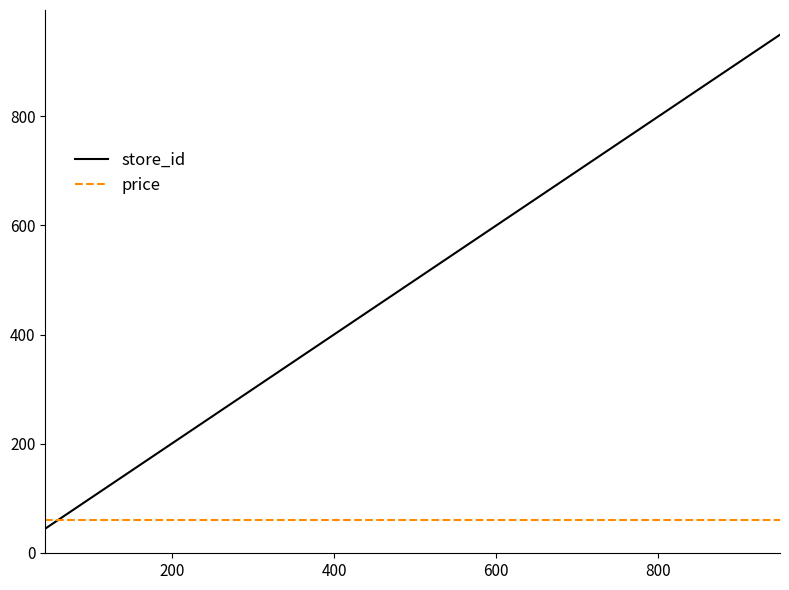

What is the average value of the store_id series?

455.4